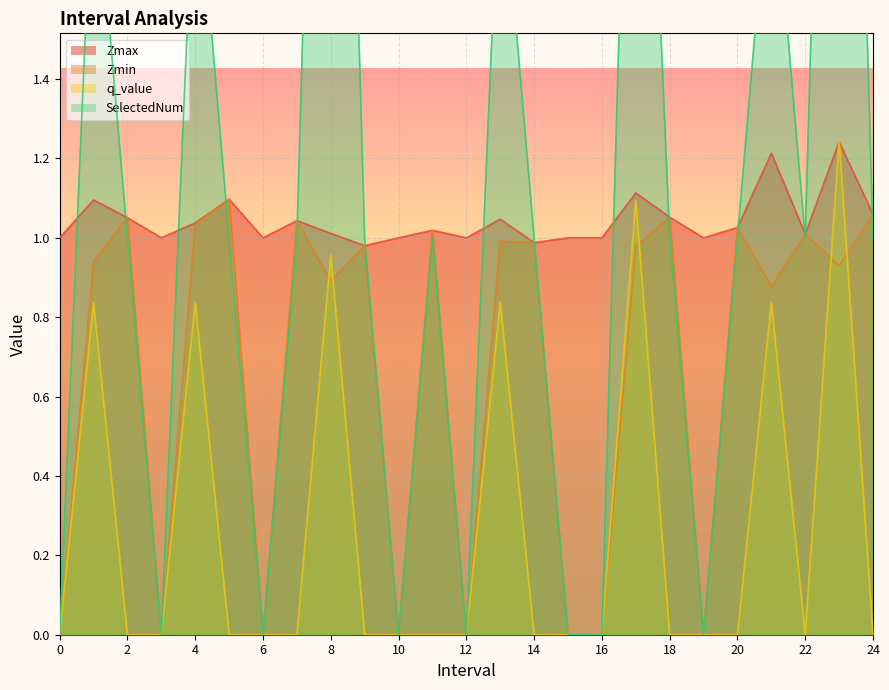

What is the difference between the SelectedNum values at 1 and 14?

1.0